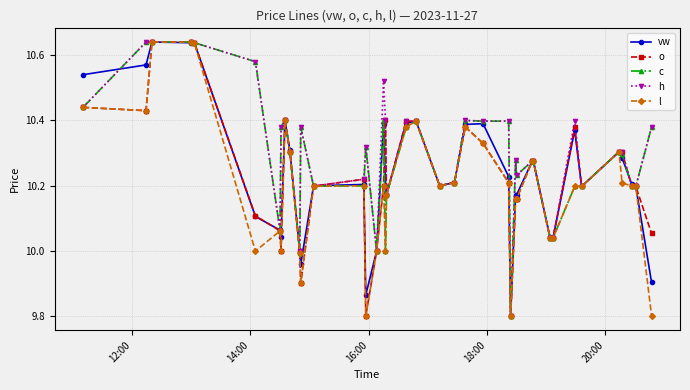

At how many categories does at least one series exceed 9?

40